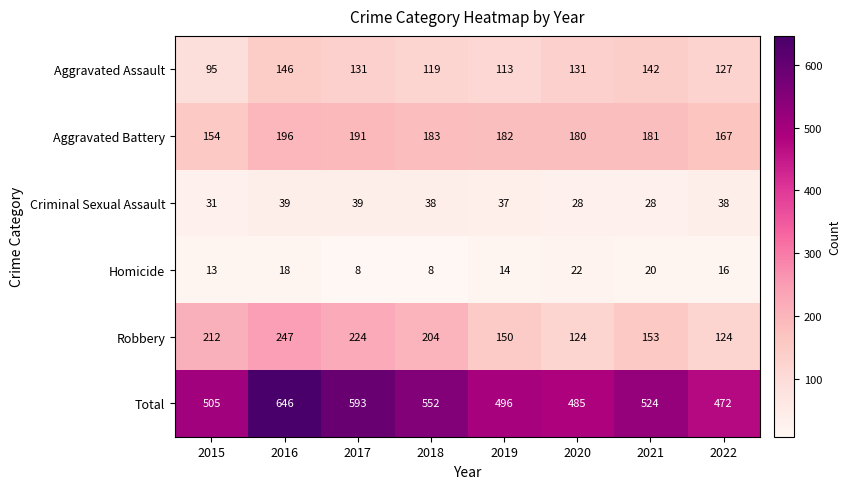

Where does the Homicide series first go above 16?

2016